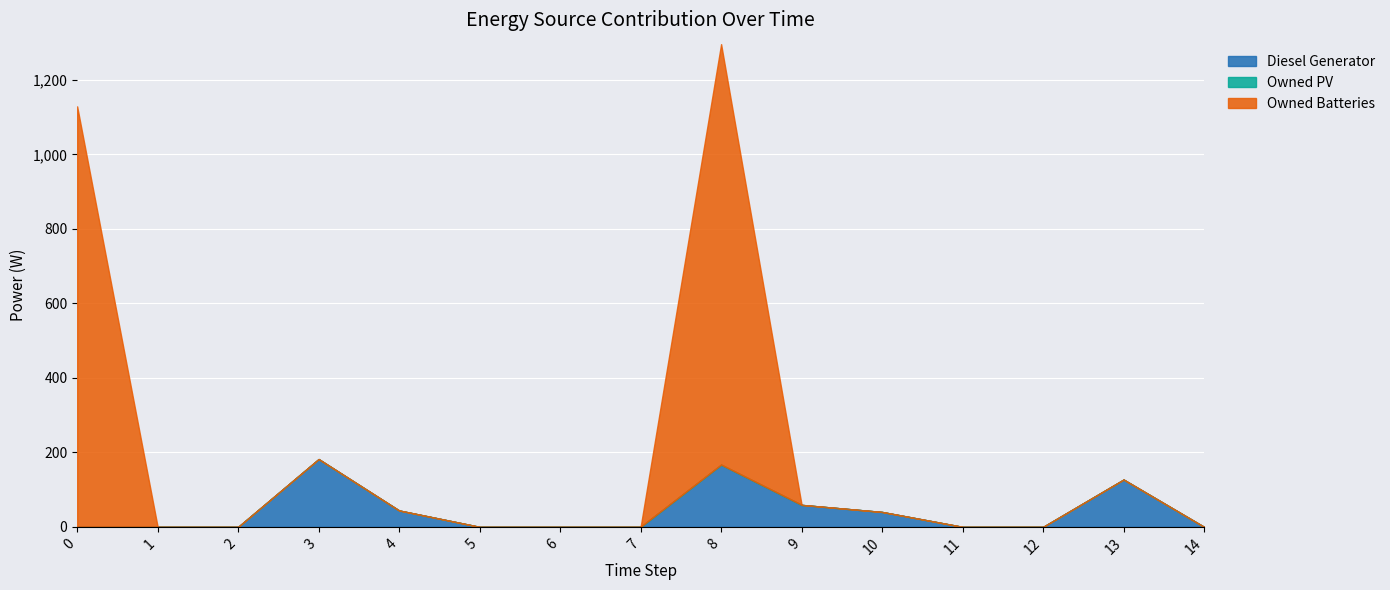

How many values in the Owned Batteries series exceed 0?

2